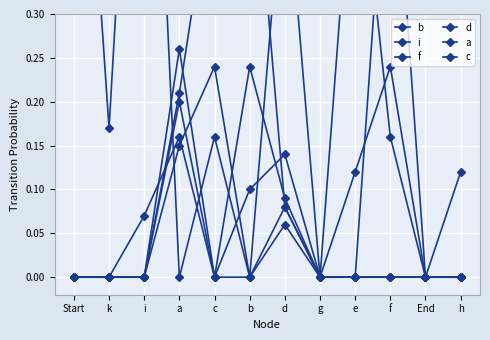

What is the spread (max minus min) of values at Start?

0.8